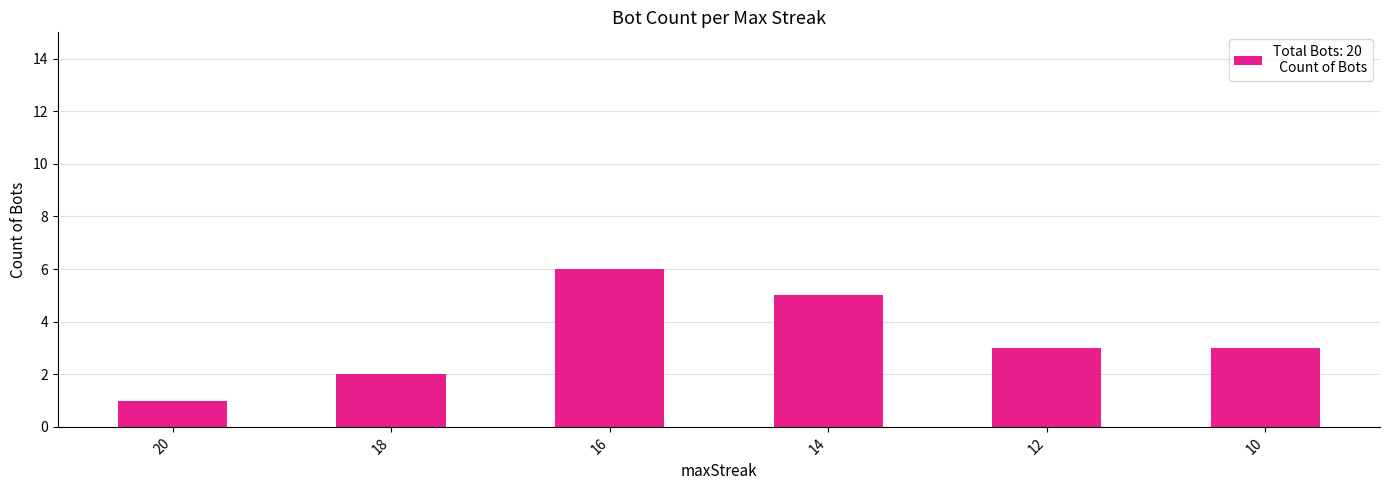

Where does the data first go above 3?

16